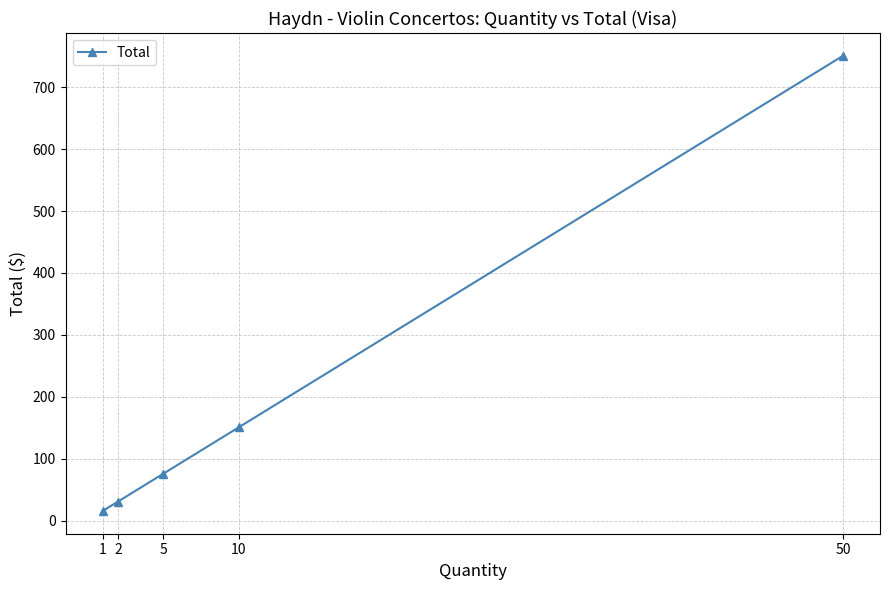

Count the number of values greater than 75.

3